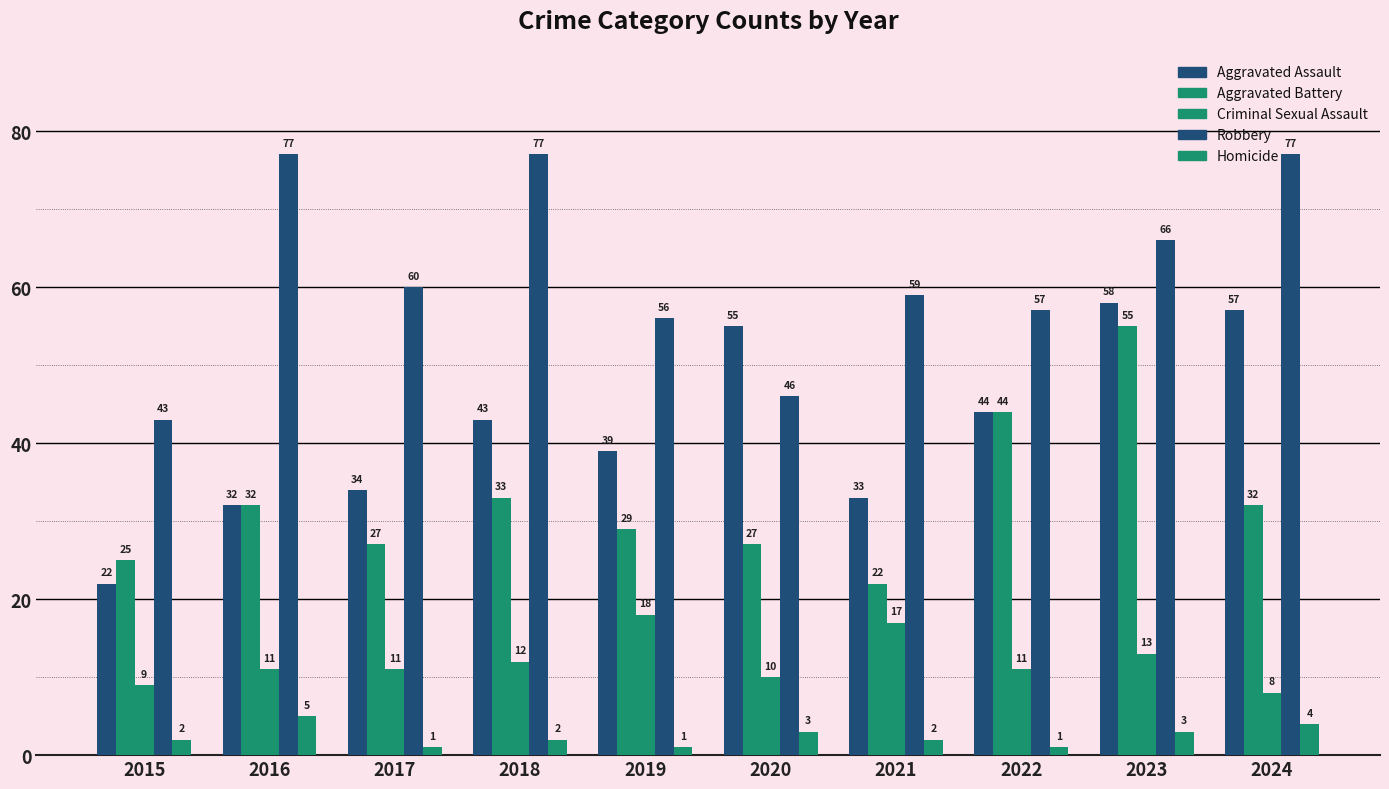

Count the number of data series in this chart.

5